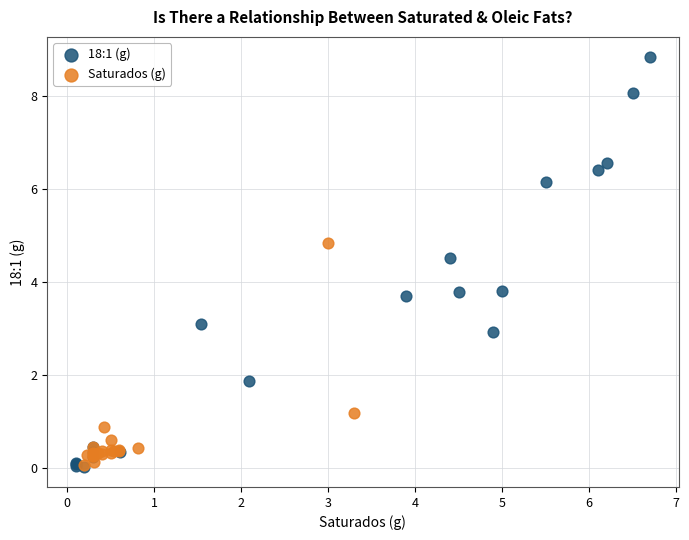

Which series has the widest spread of Y values?

18:1 (g)